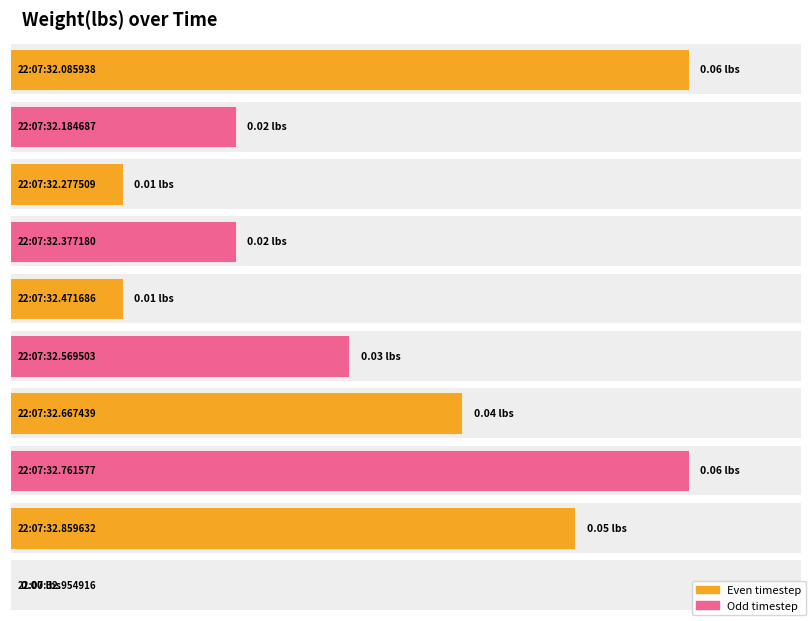

Where is the data nearest to the value 0?

22:07:32.954916